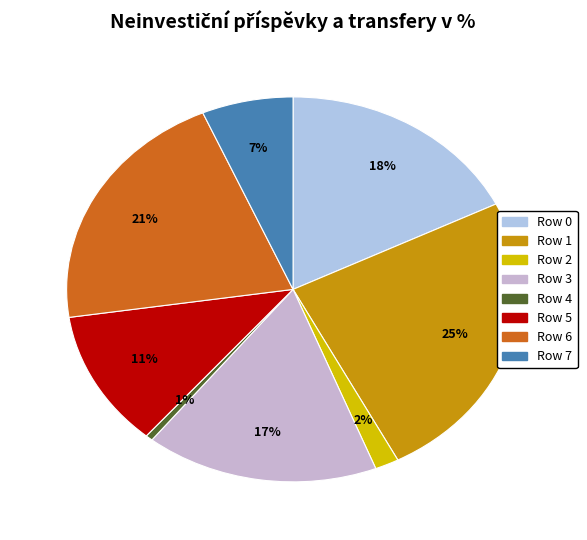

Between Row 2 and Row 7, which is larger?

Row 7